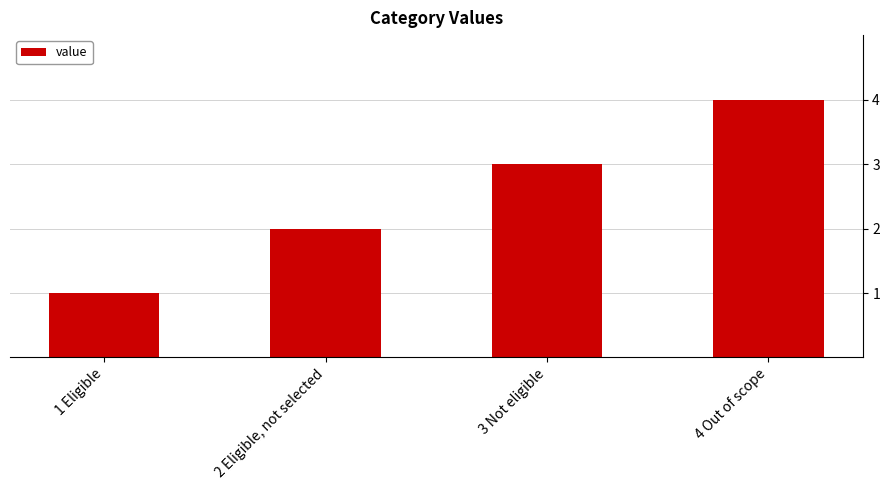

What is the sum of all values?

10